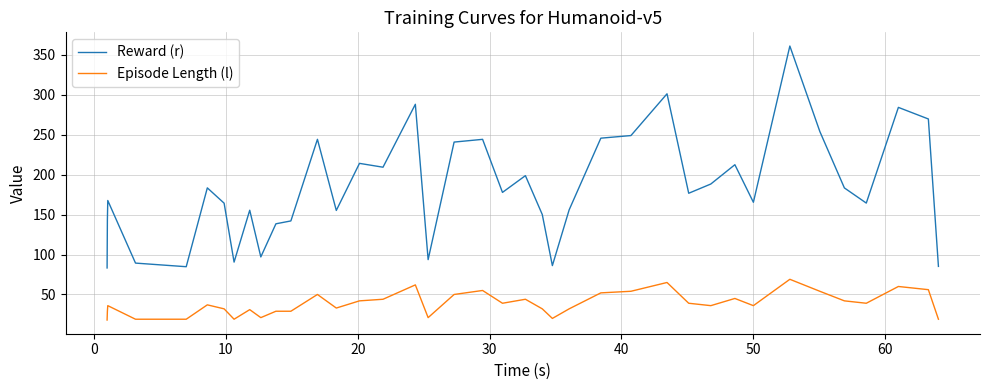

True or false: Reward (r) and Episode Length (l) intersect in this chart.

False